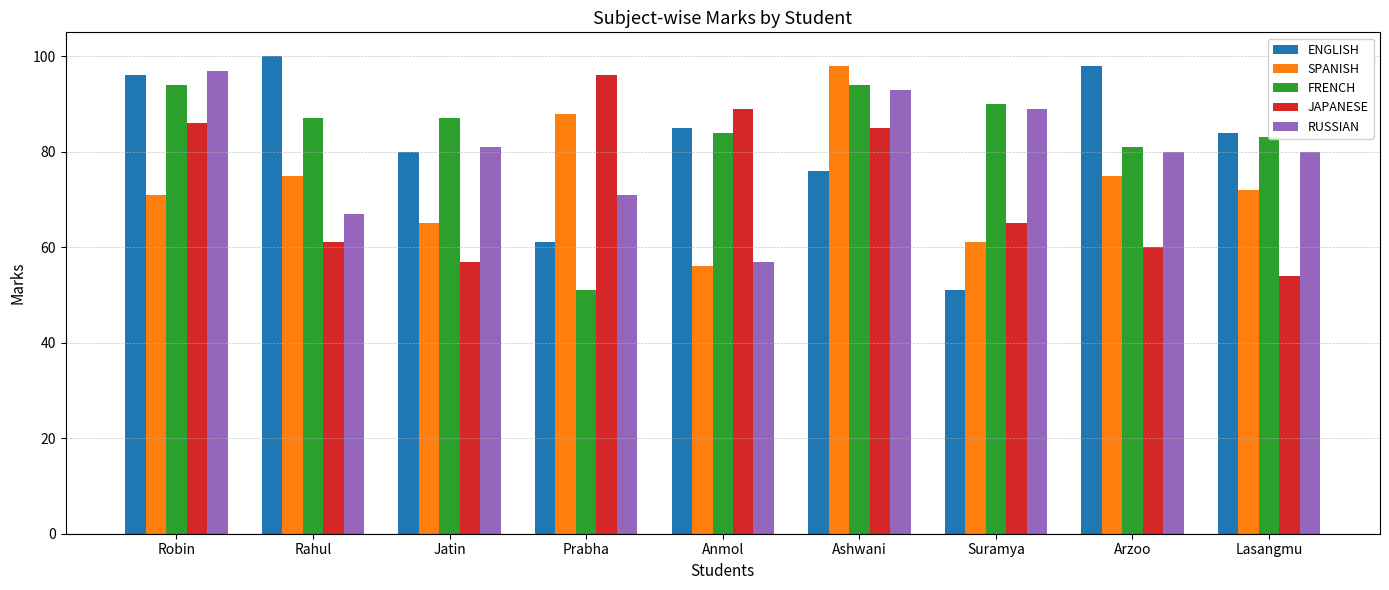

How many groups of bars are there?

9